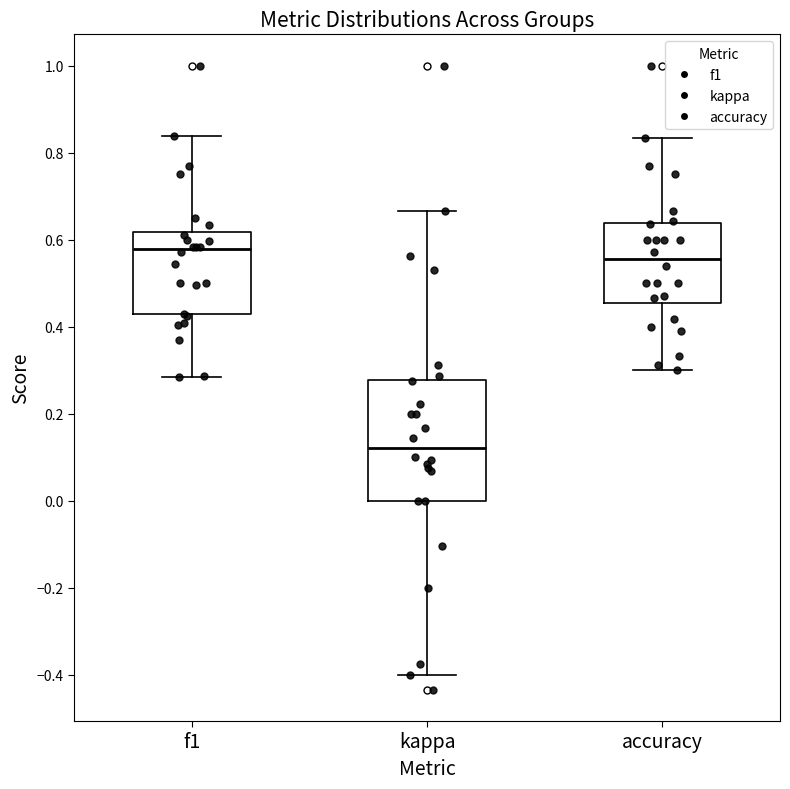

Where does the lower whisker of the box for f1 end on the y-axis? The values are not printed on the chart, so give them approximately, as read against the axis.

0.28